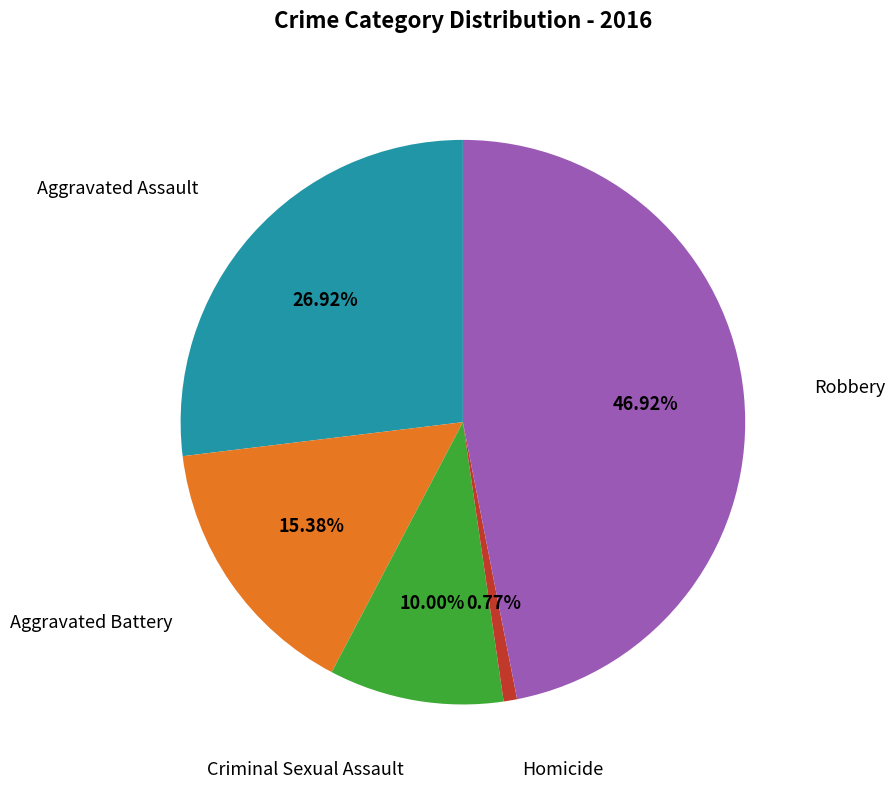

Is there any slice that represents more than half of the pie?

No